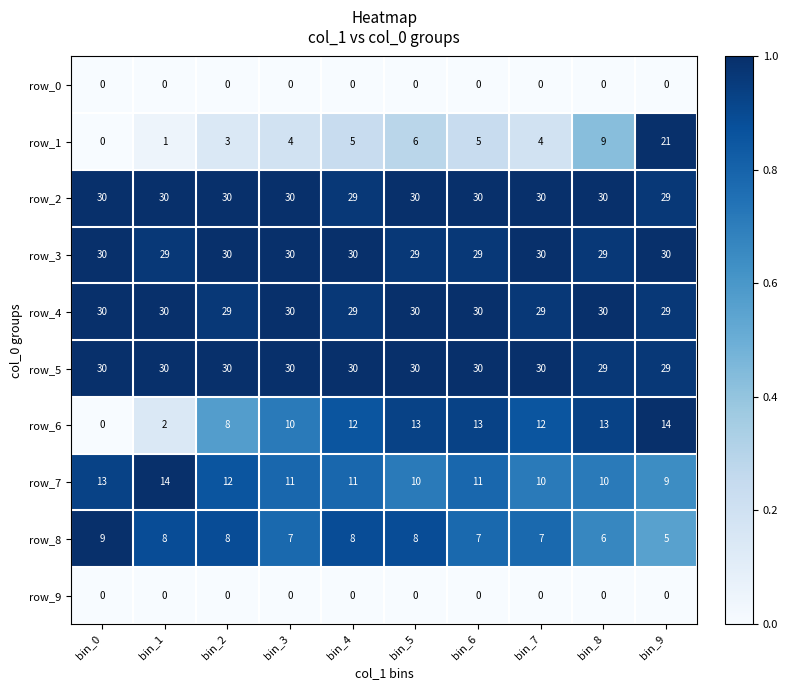

What is the sum of all row_6 values?

97